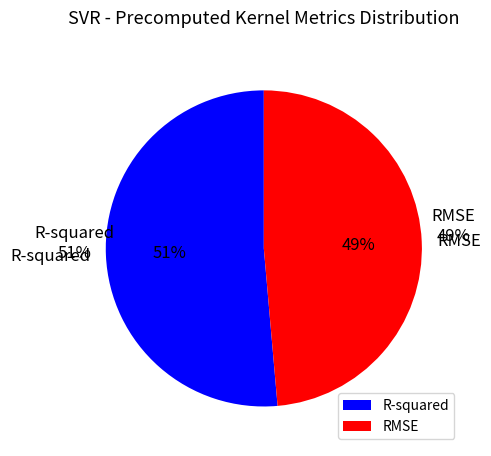

Count the number of slices in the pie.

2